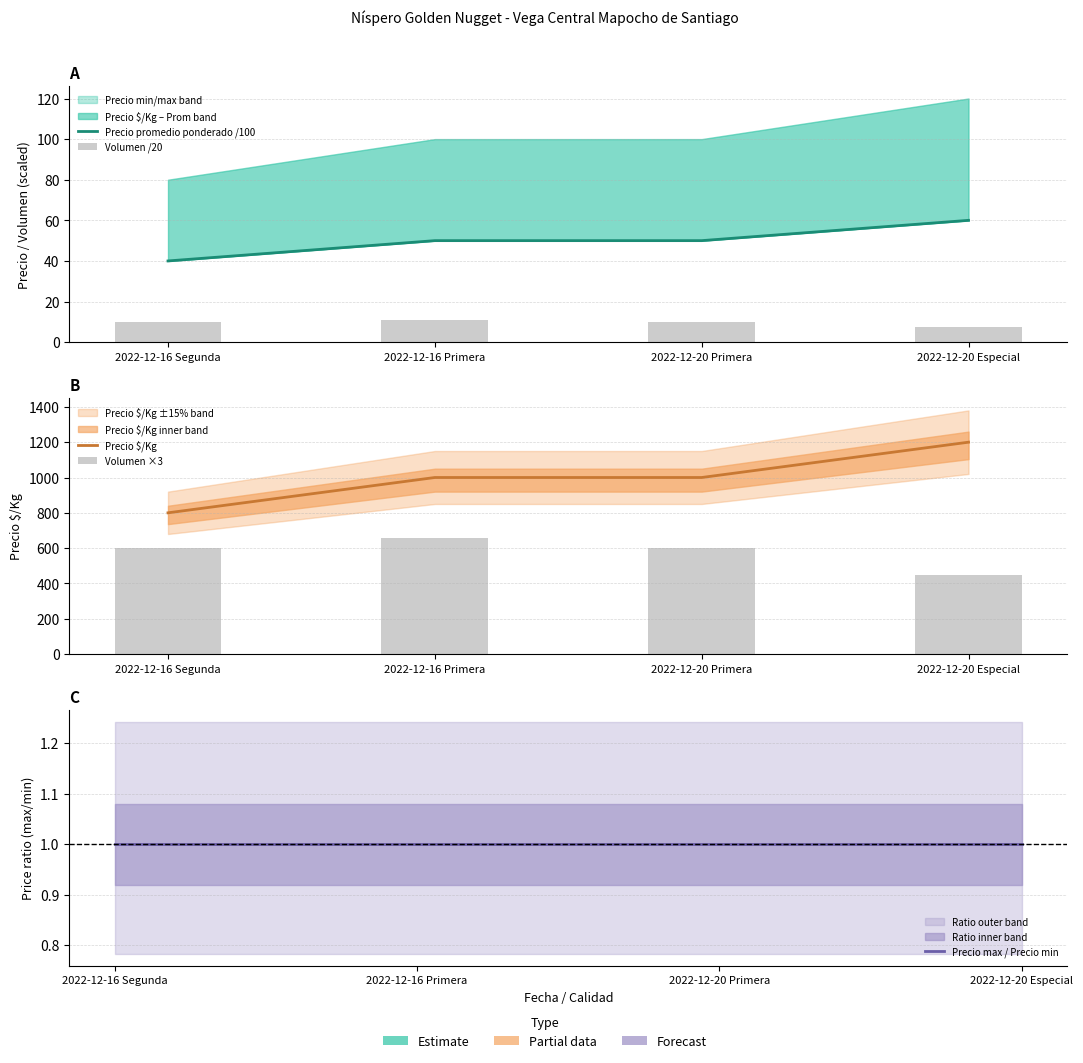

At which label is Volumen /20 closest to 9?

2022-12-16 Segunda